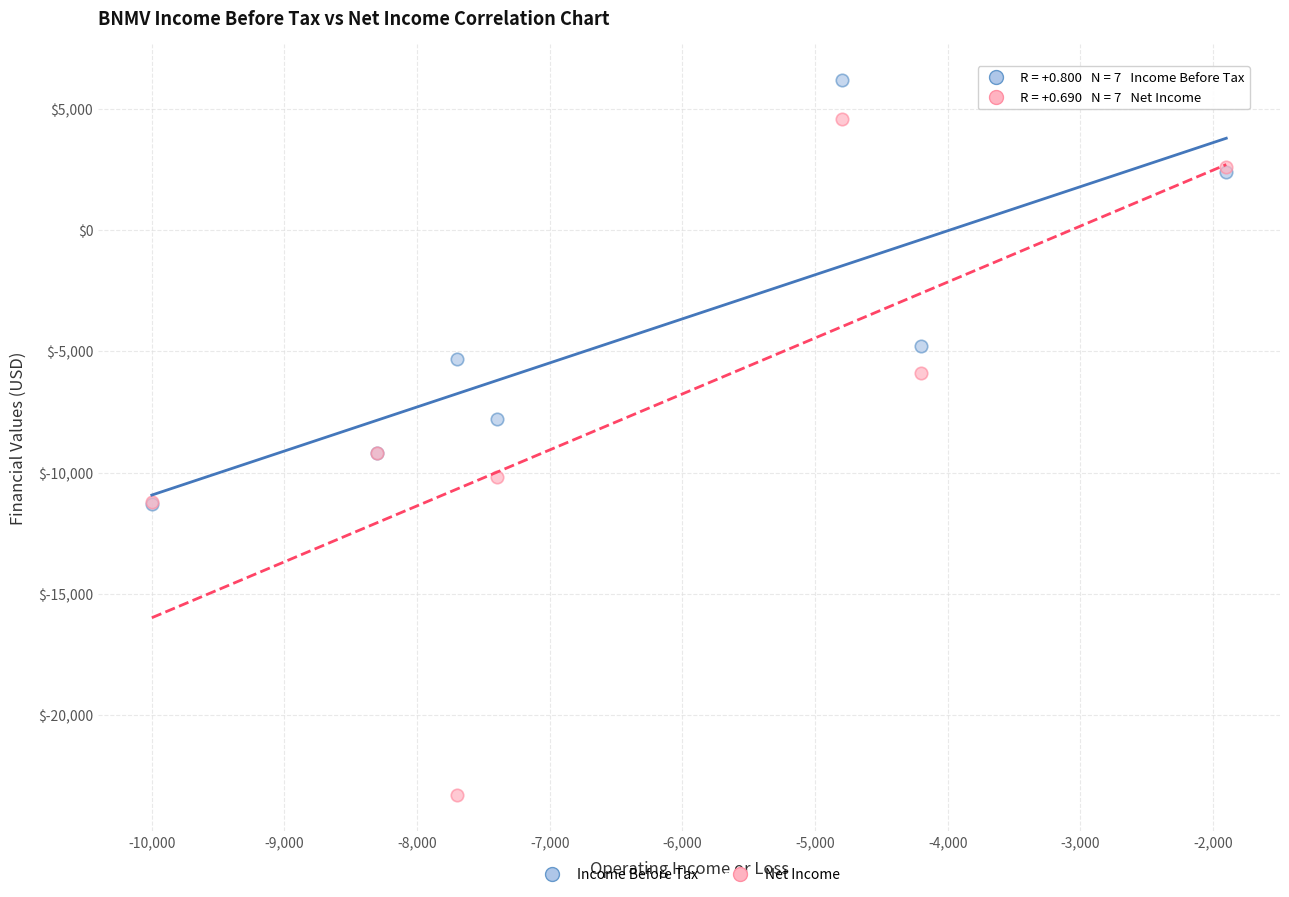

In the Income Before Tax series, what Y value is closest to -2550?

-4800